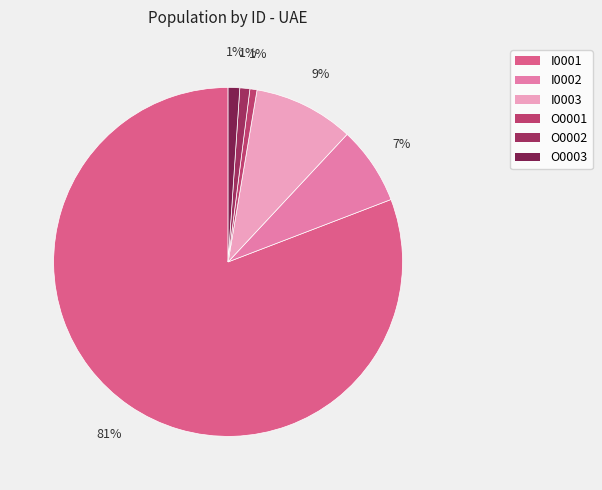

To the nearest percent, what percentage of the pie is O0001?

1%